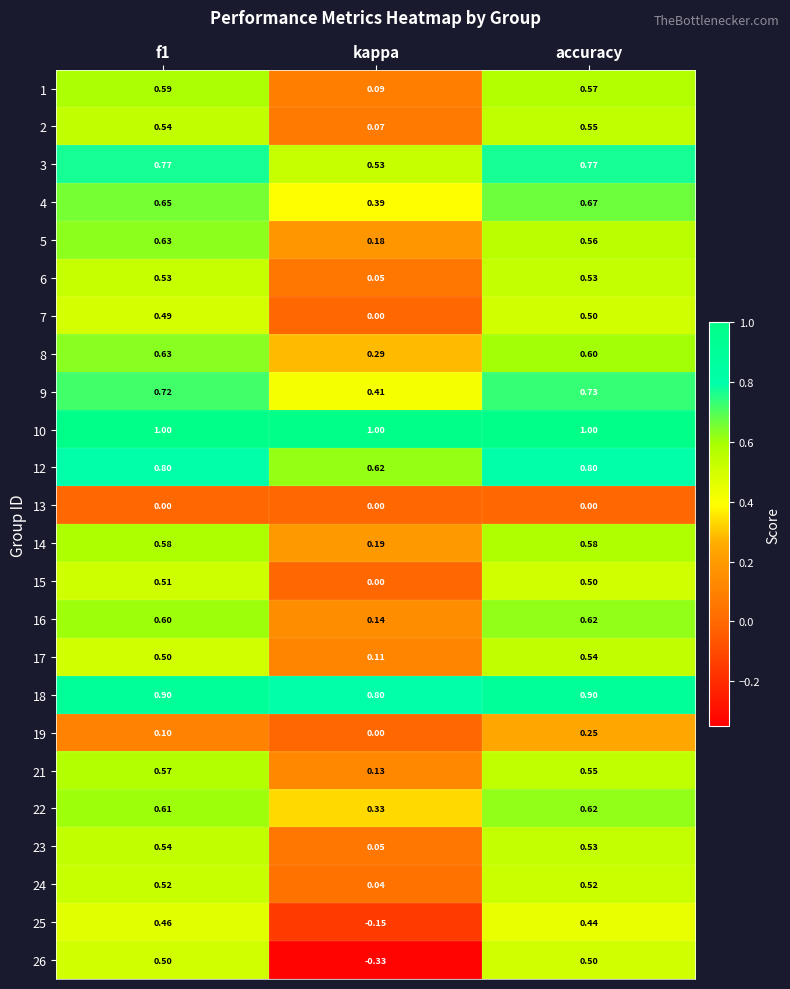

At which category is the sum across all series the highest?

accuracy